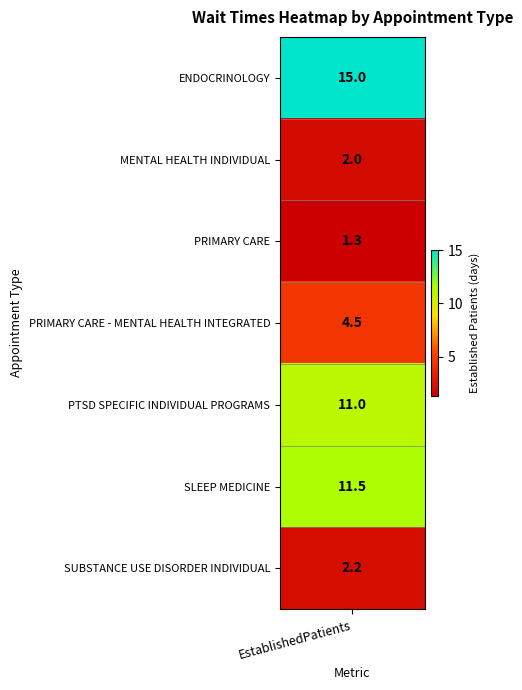

Rank the categories by value from highest to lowest.

ENDOCRINOLOGY, SLEEP MEDICINE, PTSD SPECIFIC INDIVIDUAL PROGRAMS, PRIMARY CARE - MENTAL HEALTH INTEGRATED, SUBSTANCE USE DISORDER INDIVIDUAL, MENTAL HEALTH INDIVIDUAL, PRIMARY CARE